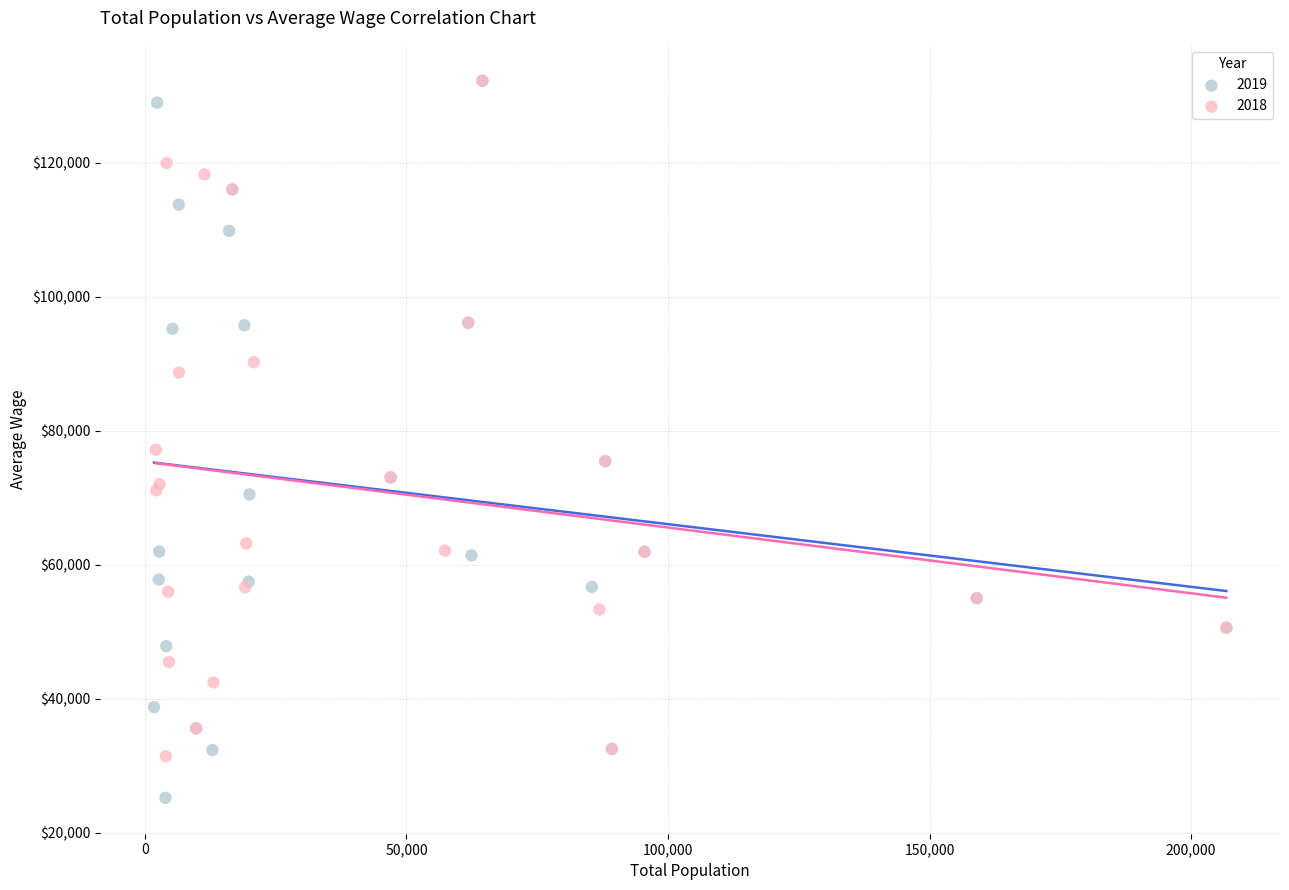

Which series reaches the minimum Y coordinate?

2019